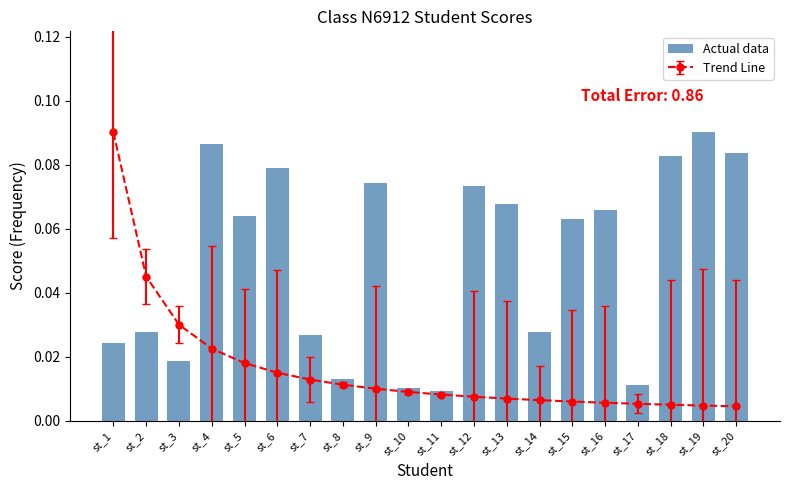

How many values are between 0 and 1?

20